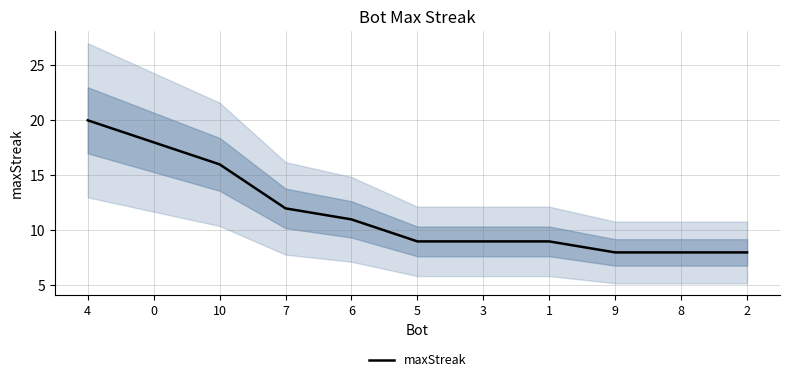

At which label does the data first exceed 9?

4